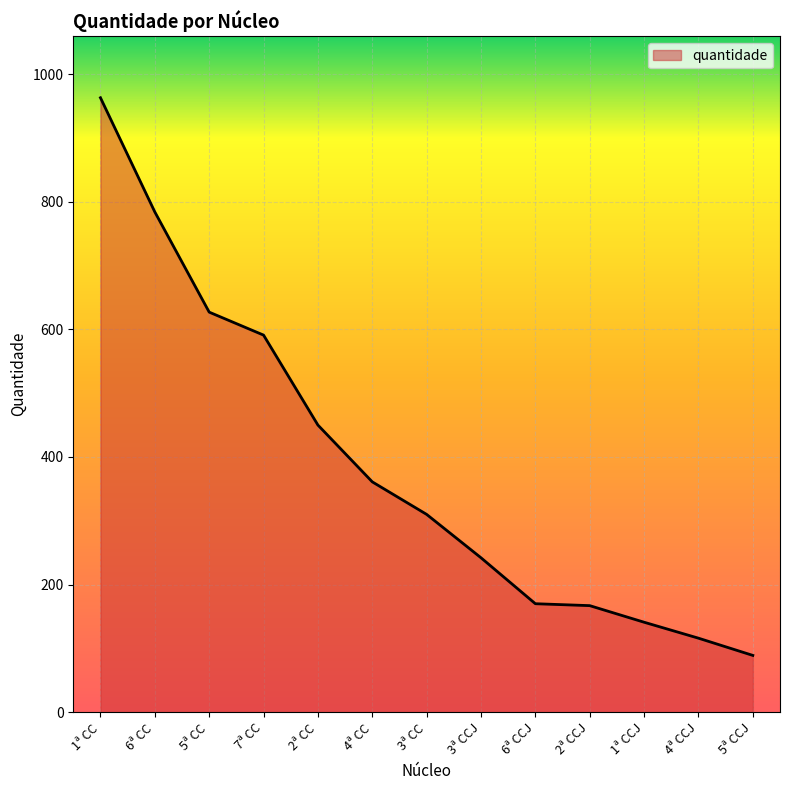

Is it true that the value at 6ª CC is 1096?

False